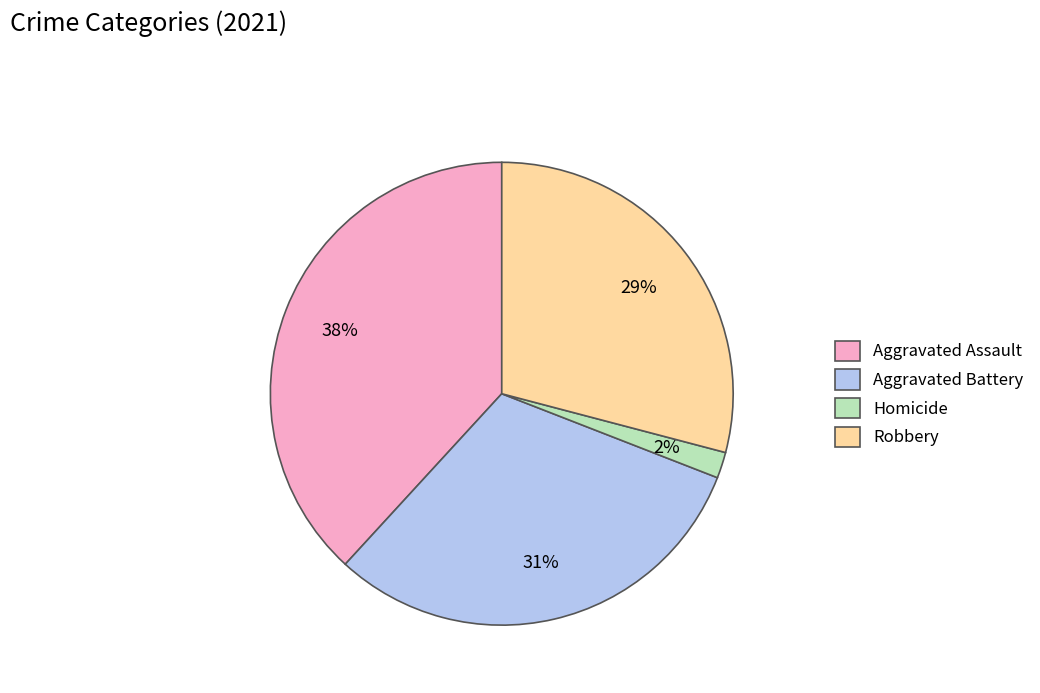

What is the smallest slice in the pie chart?

Homicide